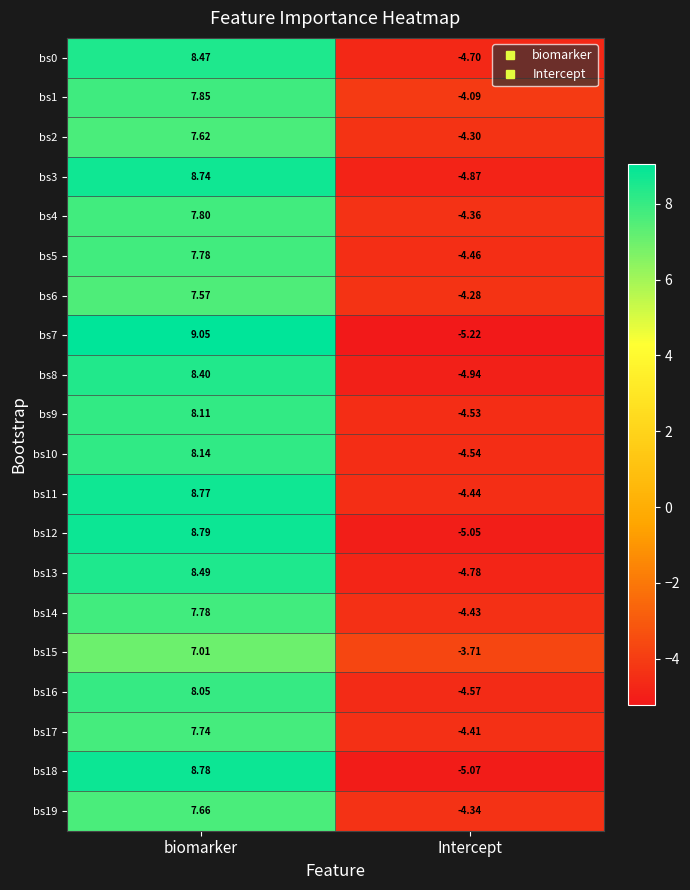

Where is bs9 nearest to the value 1?

Intercept